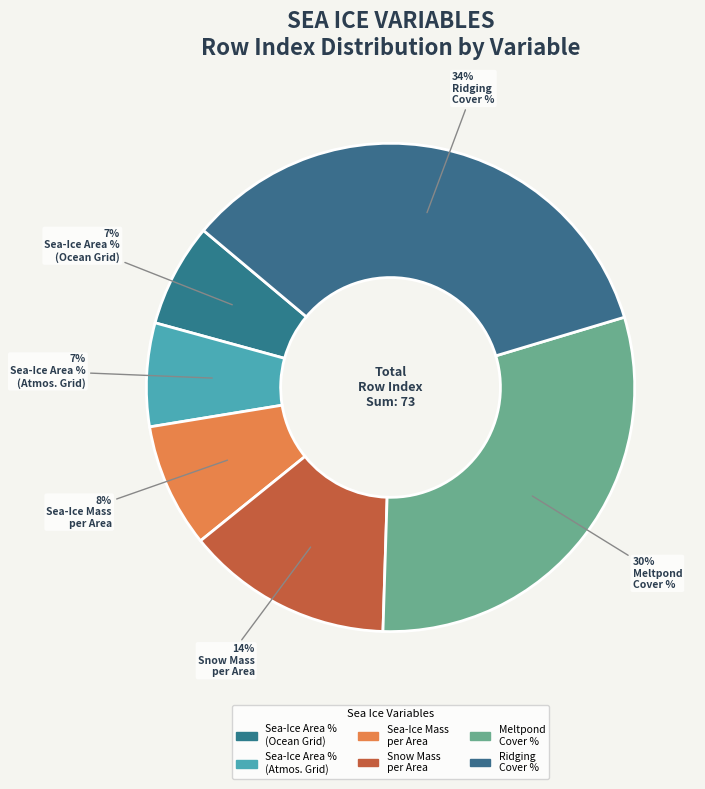

How many segments does this pie chart have?

6